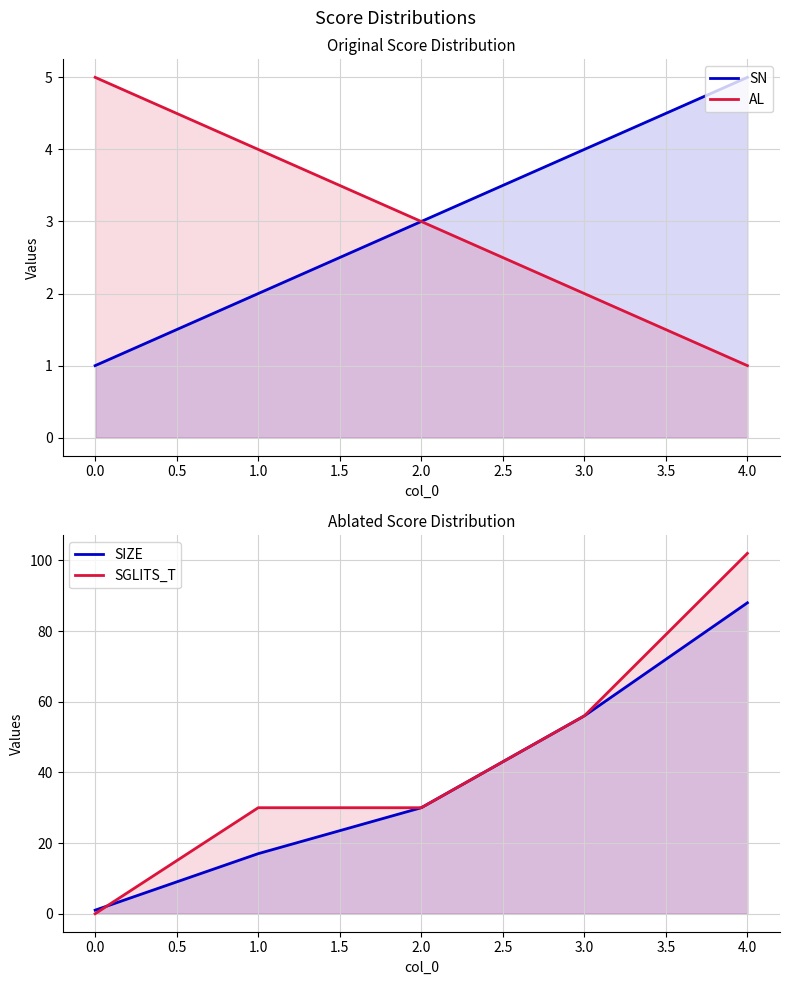

Rank the series by their maximum value, from highest to lowest.

SGLITS_T, SIZE, SN, AL